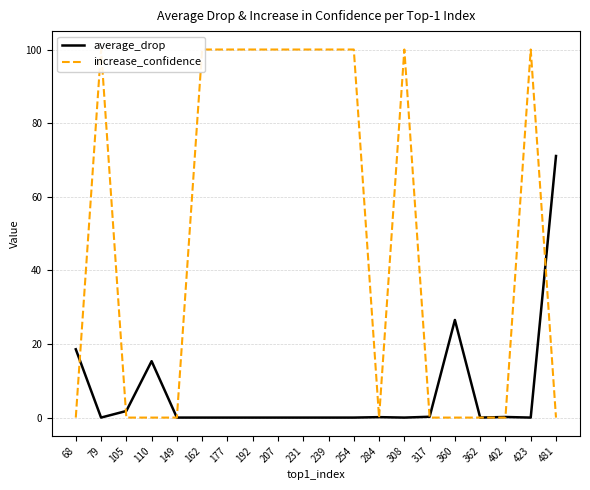

The average_drop series shows 32.4 at 231. True or false?

False